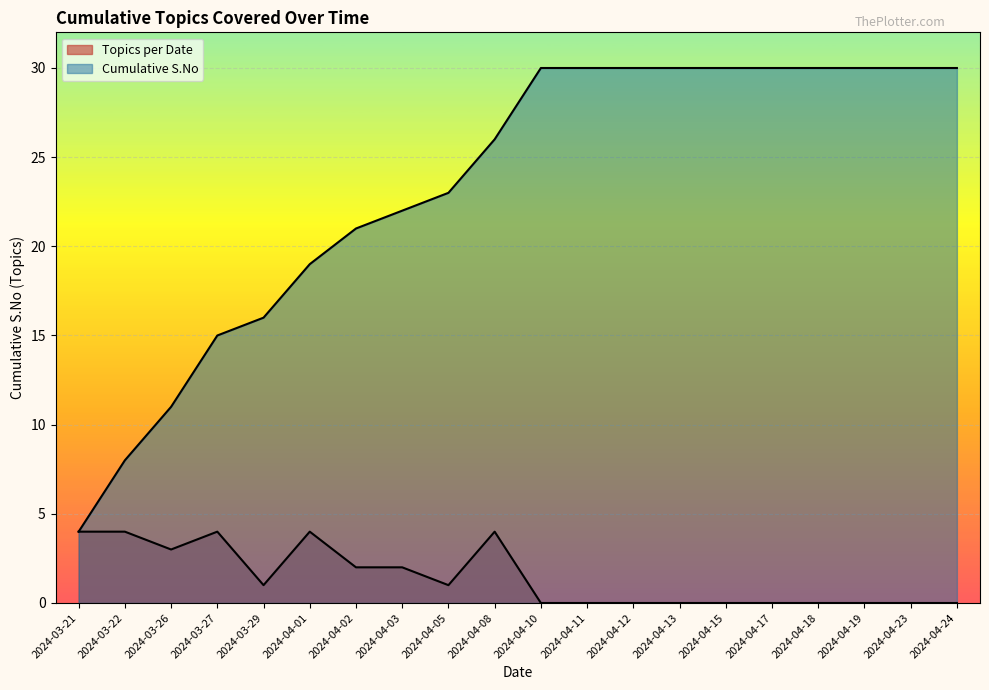

What position from the right is 2024-04-10?

10